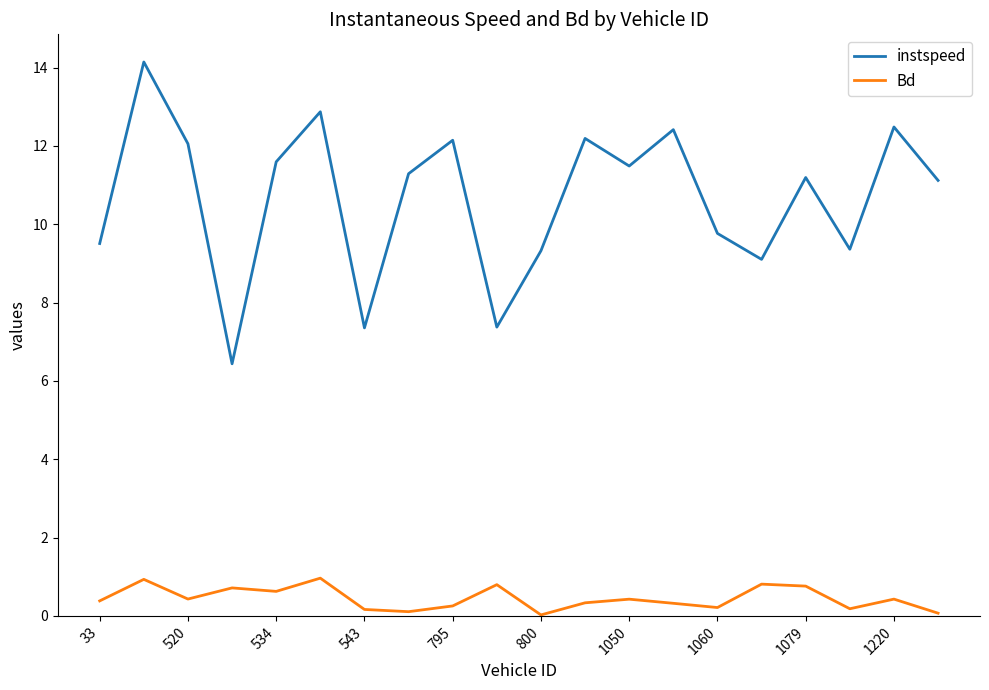

What is the highest value of the Bd series?

1.0